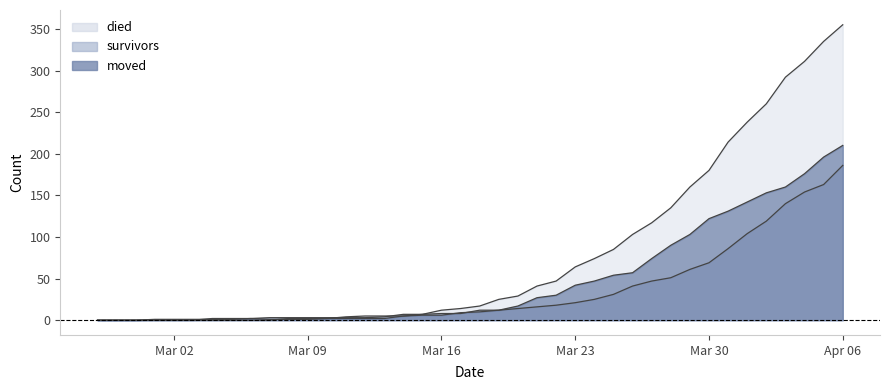

Does the chart display data point markers on the line(s)?

No